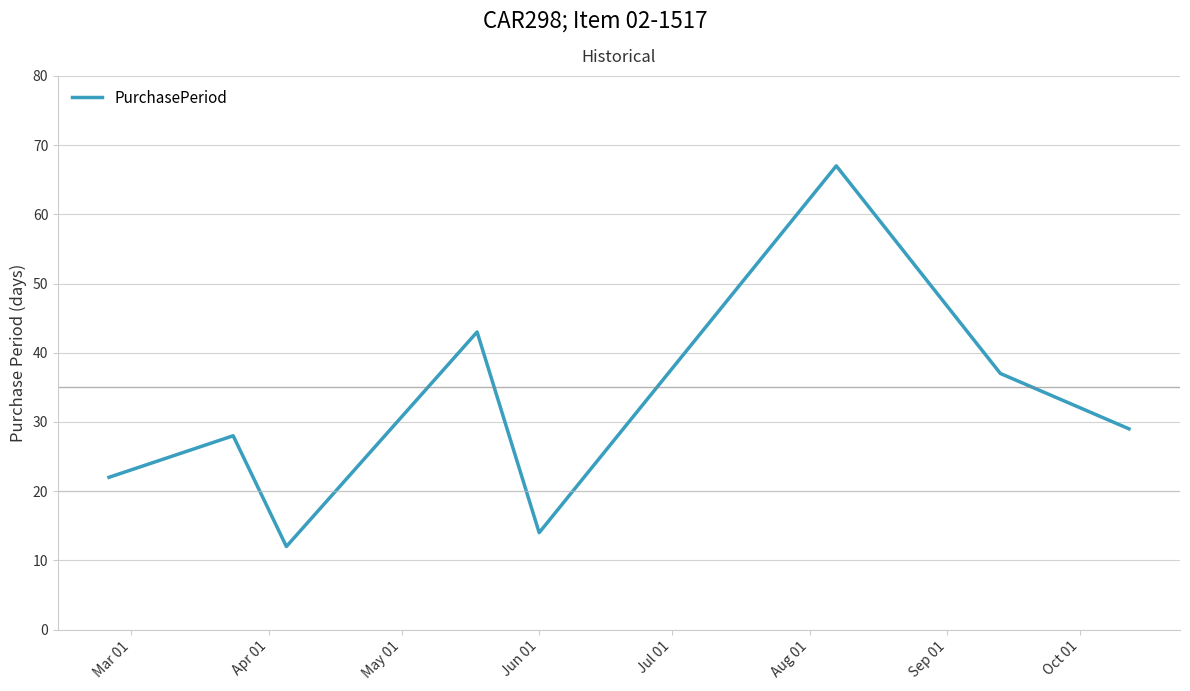

What is the difference between the maximum and minimum values?

55